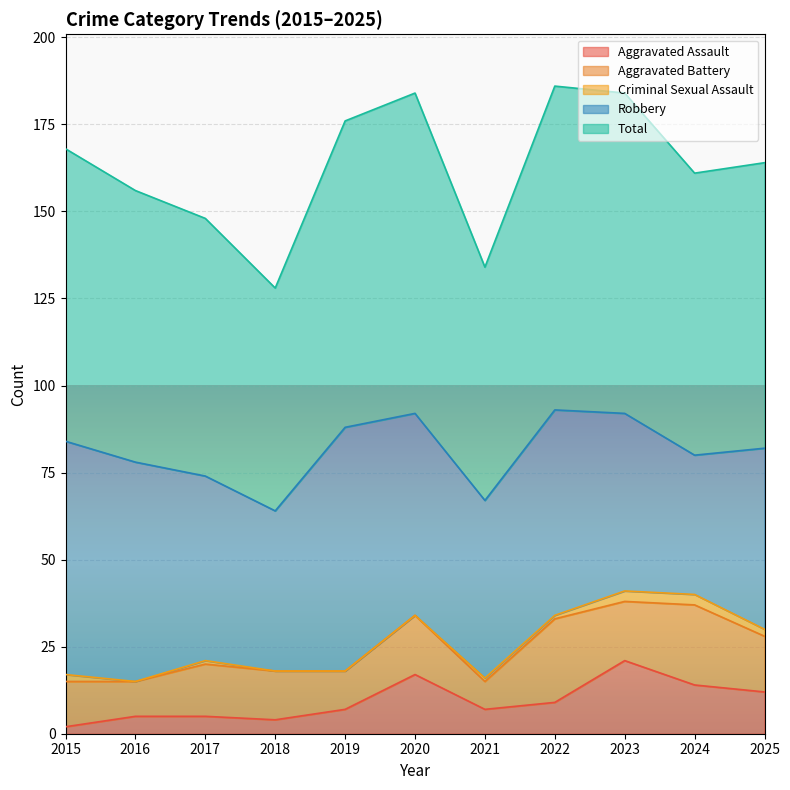

What are all the series names shown in the legend?

Aggravated Assault, Aggravated Battery, Criminal Sexual Assault, Robbery, Total